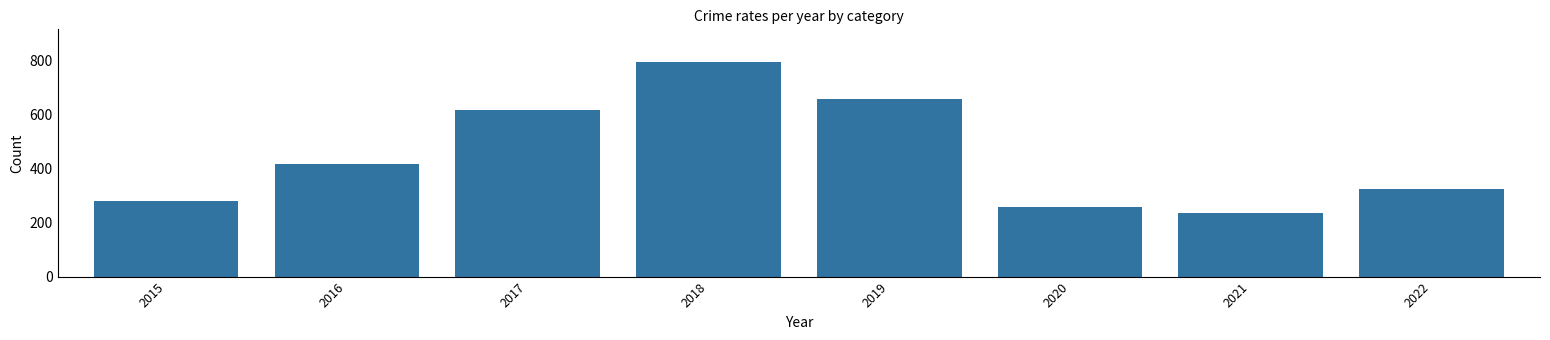

What is the difference between the maximum and minimum values?

563